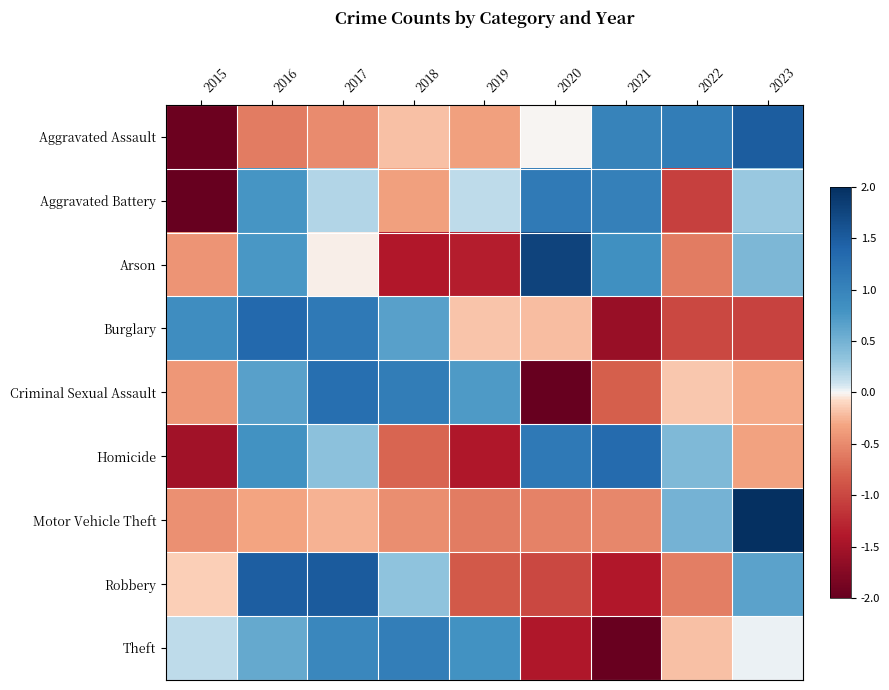

List the series in order of their peak value, highest first.

Motor Vehicle Theft, Arson, Robbery, Aggravated Assault, Burglary, Homicide, Criminal Sexual Assault, Aggravated Battery, Theft